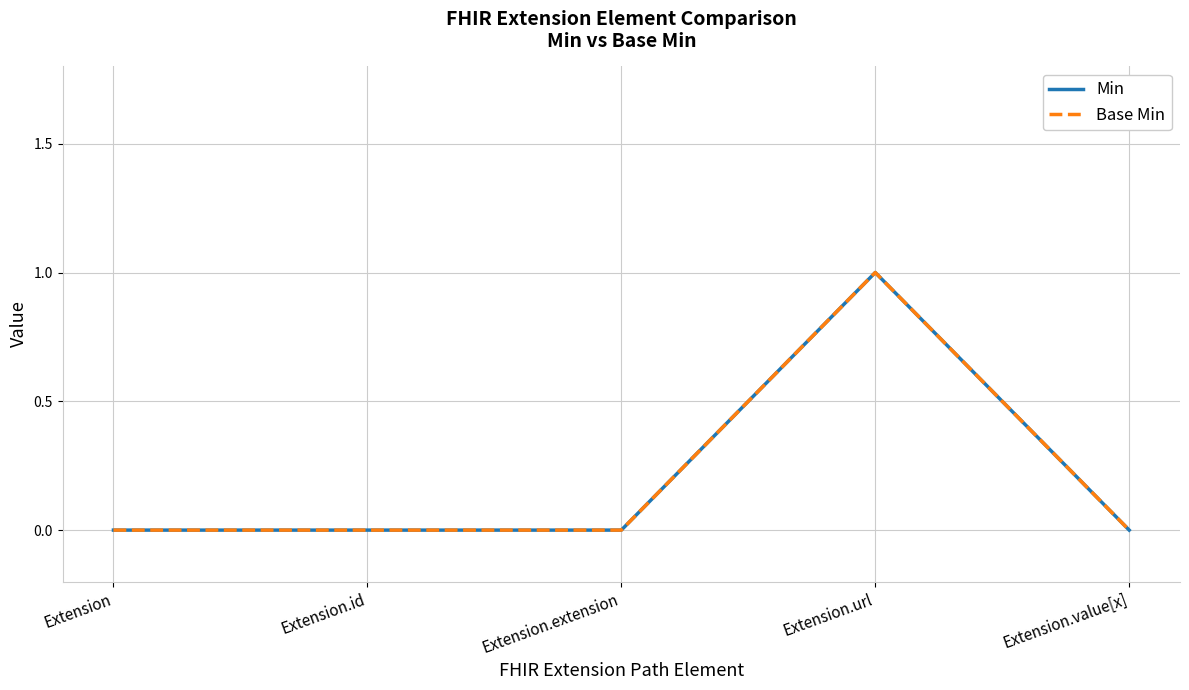

Which category has the lowest value across all series?

Extension